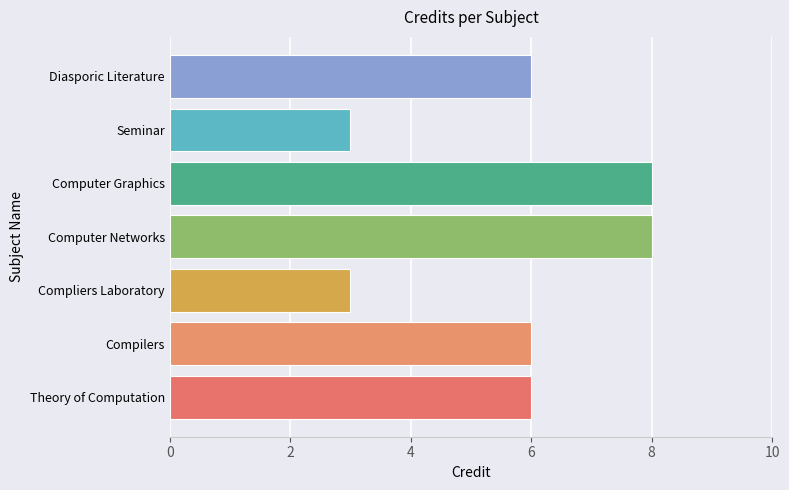

What value does the data have at Theory of Computation?

6